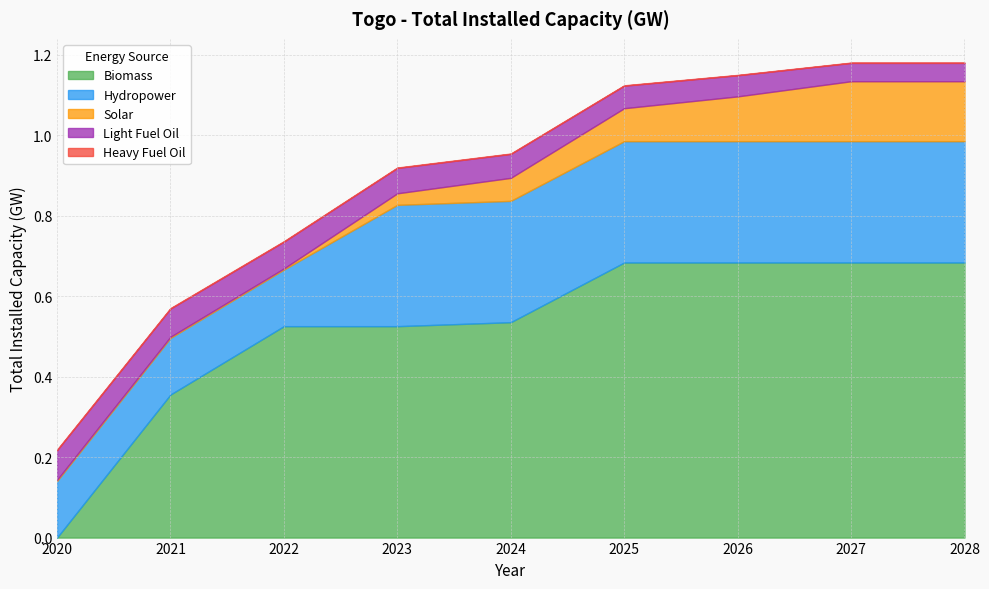

Which series ends up on top after the final intersection of Biomass and Light Fuel Oil?

Biomass